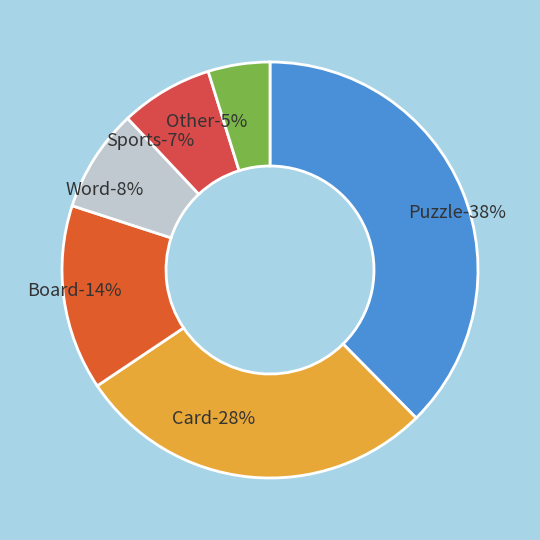

How many segments does this pie chart have?

6